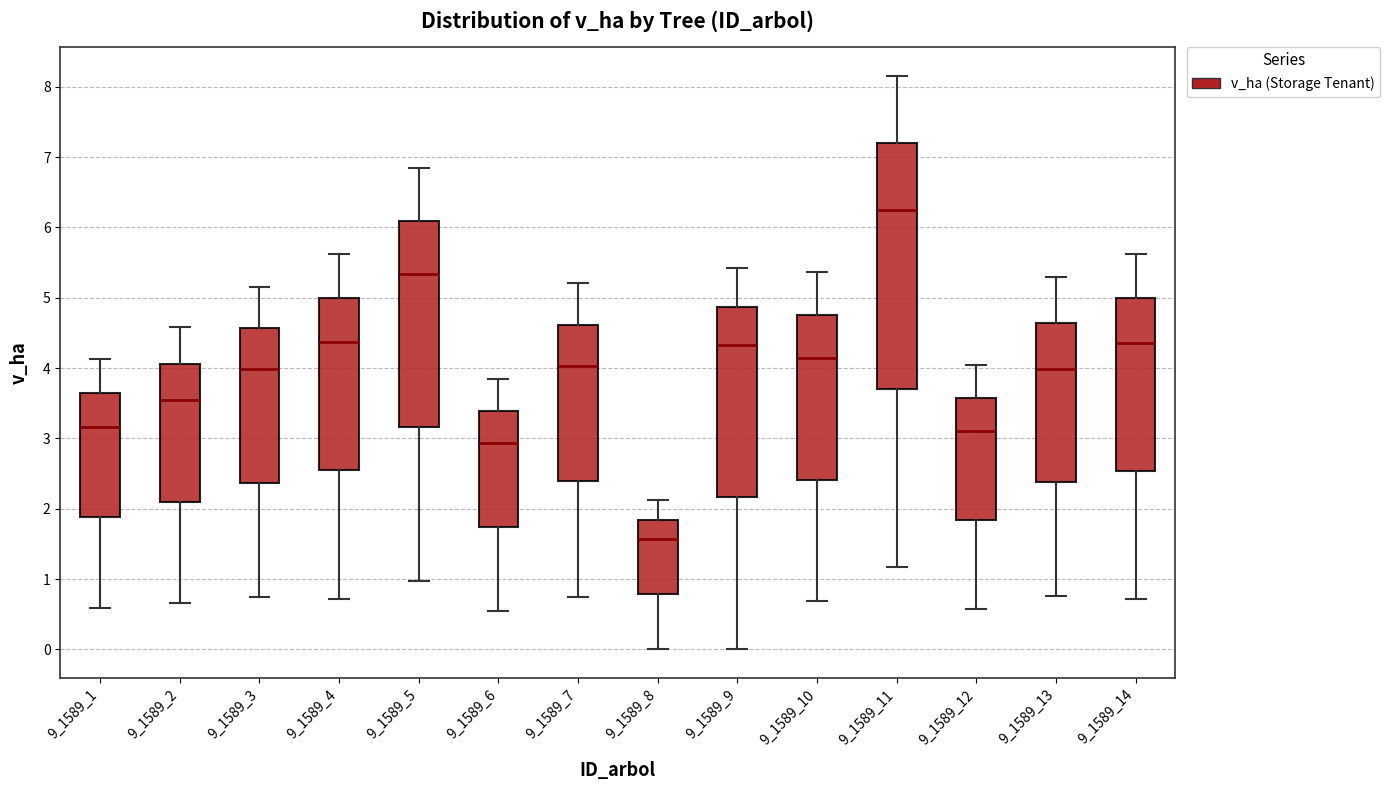

Reading left to right, read every box against the y-axis: the position of its median line, the range the box covers, and the ends of its whiskers. The values are not printed on the chart, so give them approximately, as read against the axis.

9_1589_1: median 3.2, box 1.9 to 3.7, whiskers 0.6 to 4.1
9_1589_2: median 3.5, box 2.1 to 4.1, whiskers 0.7 to 4.6
9_1589_3: median 4.0, box 2.4 to 4.6, whiskers 0.7 to 5.2
9_1589_4: median 4.4, box 2.5 to 5.0, whiskers 0.7 to 5.6
9_1589_5: median 5.3, box 3.2 to 6.1, whiskers 1.0 to 6.8
9_1589_6: median 2.9, box 1.7 to 3.4, whiskers 0.6 to 3.9
9_1589_7: median 4.0, box 2.4 to 4.6, whiskers 0.8 to 5.2
9_1589_8: median 1.6, box 0.8 to 1.8, whiskers 0.0 to 2.1
9_1589_9: median 4.3, box 2.2 to 4.9, whiskers 0.0 to 5.4
9_1589_10: median 4.1, box 2.4 to 4.8, whiskers 0.7 to 5.4
9_1589_11: median 6.3, box 3.7 to 7.2, whiskers 1.2 to 8.2
9_1589_12: median 3.1, box 1.8 to 3.6, whiskers 0.6 to 4.0
9_1589_13: median 4.0, box 2.4 to 4.6, whiskers 0.8 to 5.3
9_1589_14: median 4.4, box 2.5 to 5.0, whiskers 0.7 to 5.6